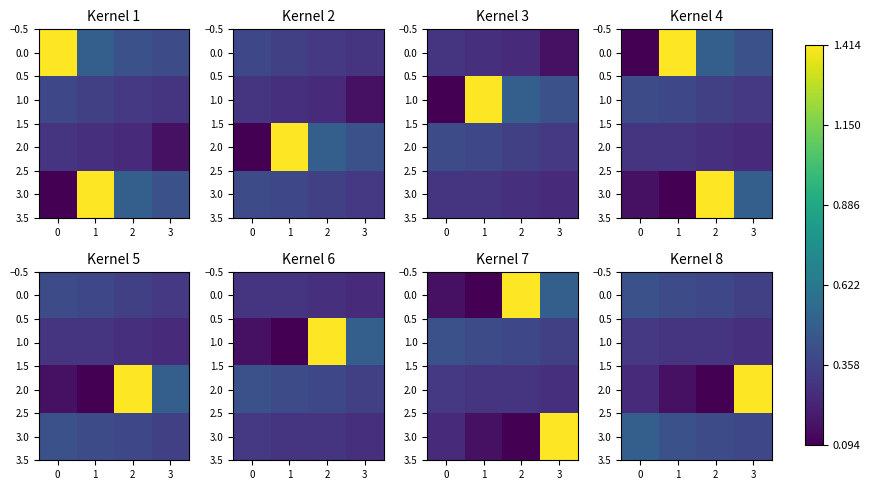

Is it true that 0.0 equals 0.7 at 0?

False